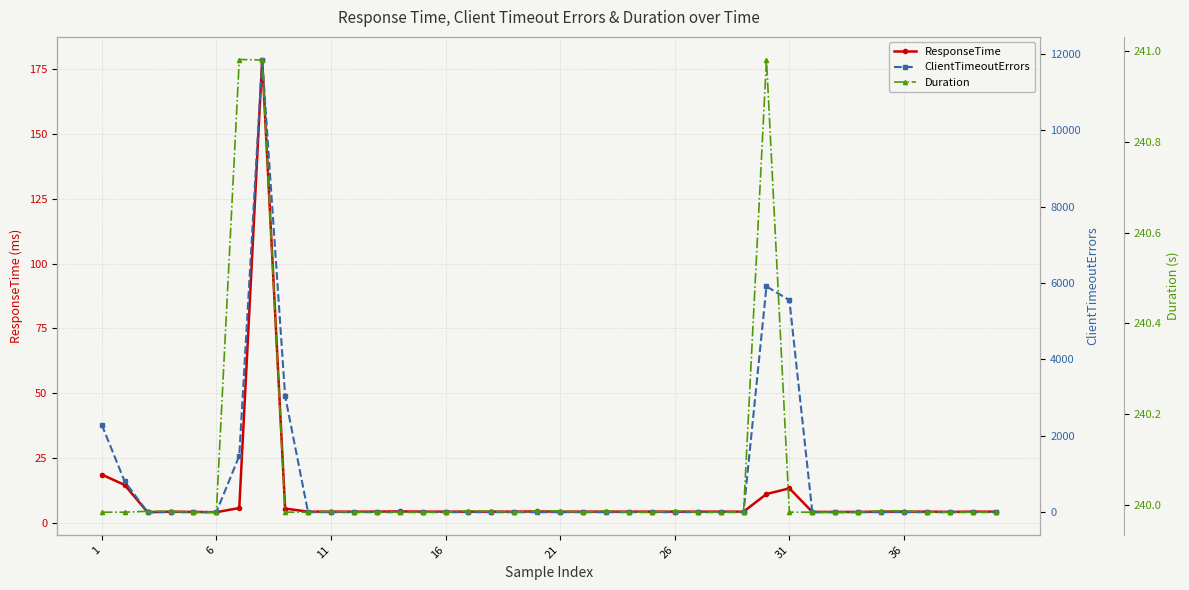

Is it true that ResponseTime equals 13.3 at 31?

True